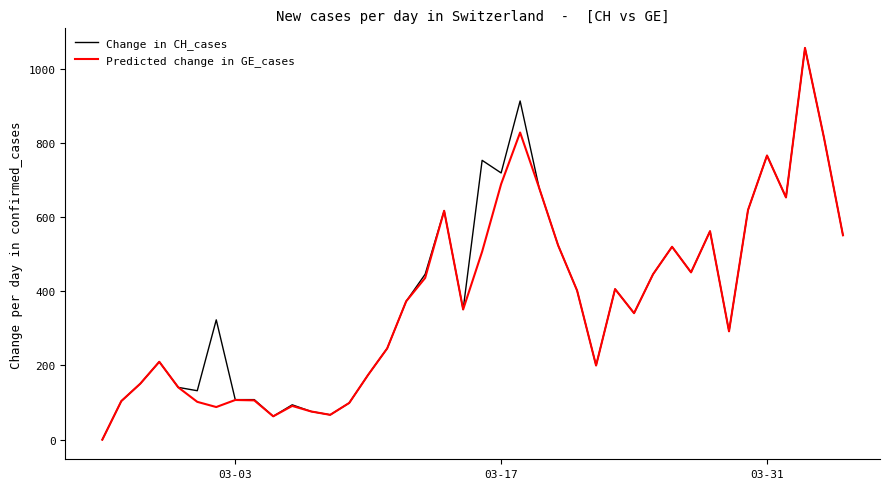

What is the maximum value for Predicted change in GE_cases?

1056